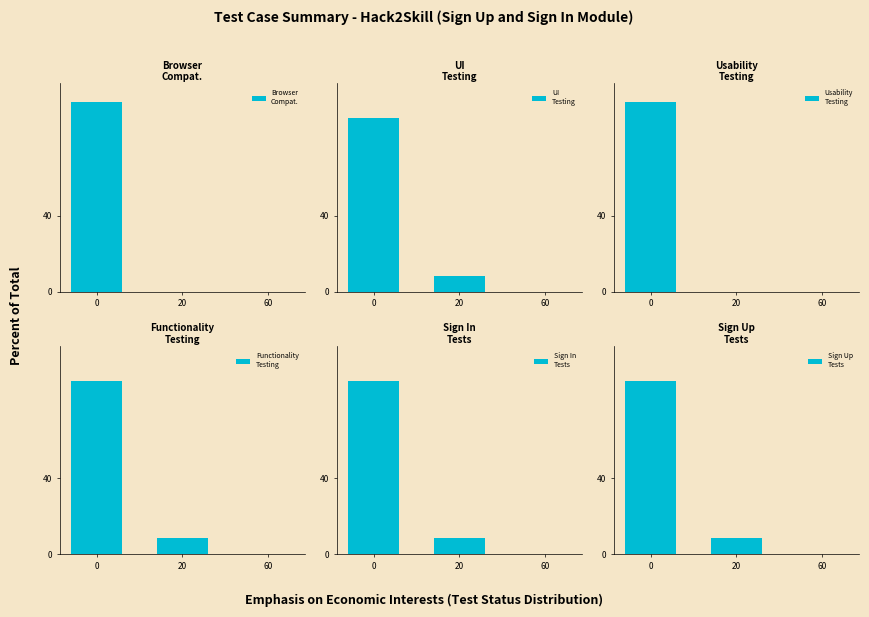

List the labels in order of UI
Testing value, largest first.

0, 20, 60